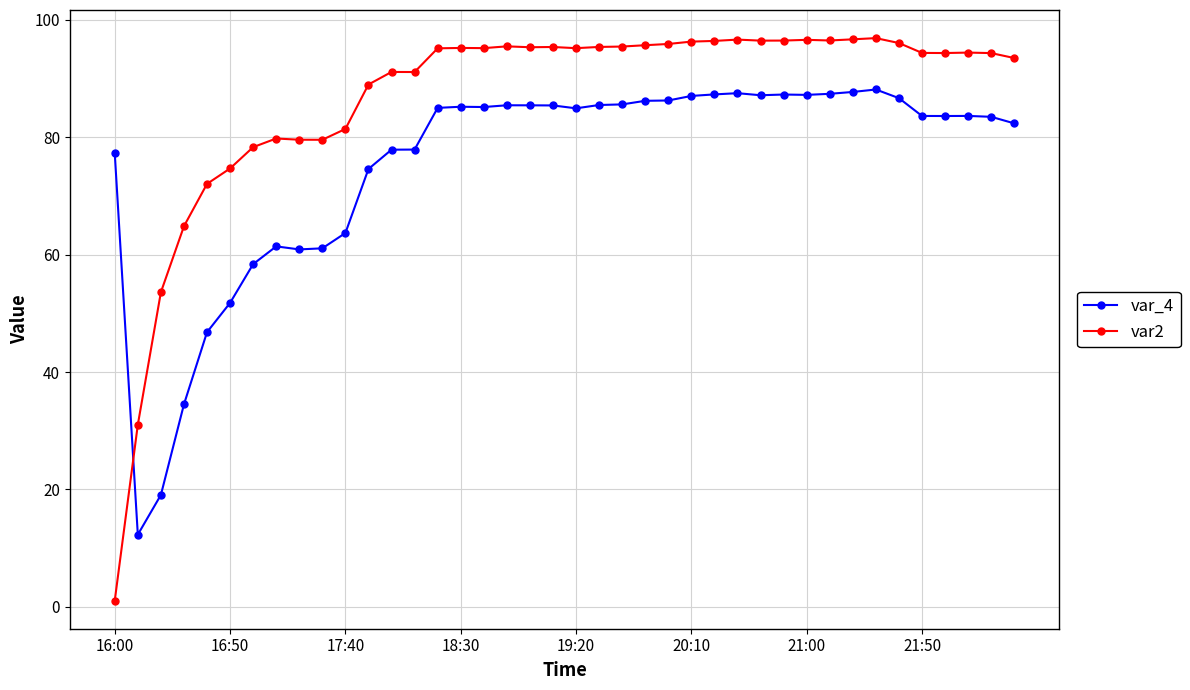

Which series has the largest total across all categories?

var2